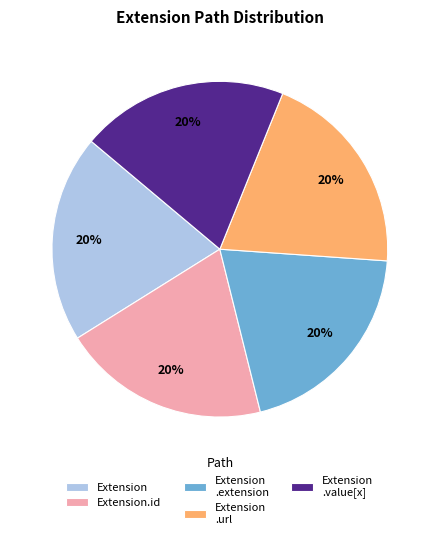

Is there a majority slice in this chart?

No